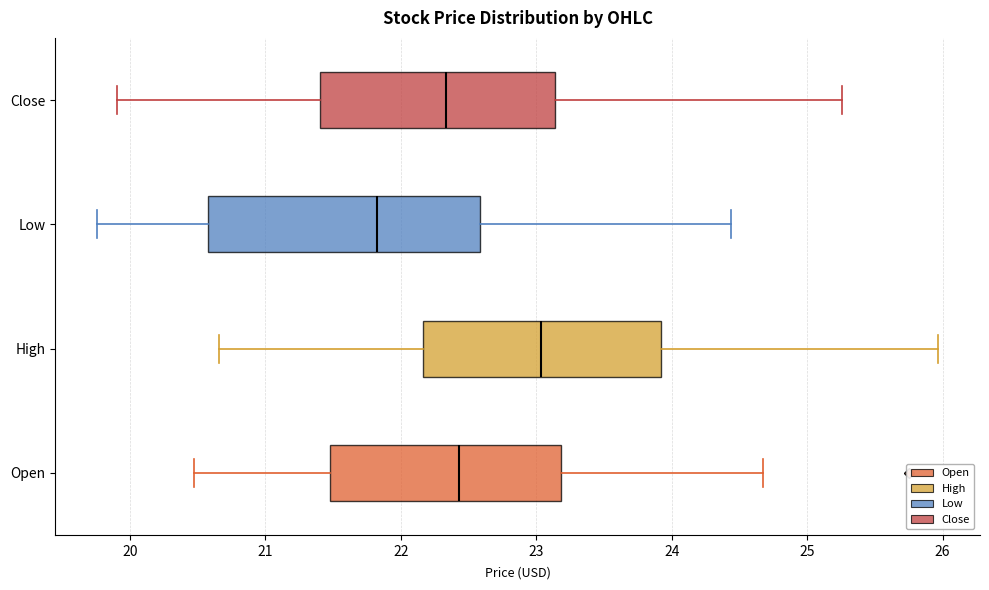

Reading bottom to top, read every box against the x-axis: the position of its median line, the range the box covers, and the ends of its whiskers. The values are not printed on the chart, so give them approximately, as read against the axis.

Open: median 22.4, box 21.5 to 23.2, whiskers 20.5 to 24.7
High: median 23.0, box 22.2 to 23.9, whiskers 20.7 to 26.0
Low: median 21.8, box 20.6 to 22.6, whiskers 19.8 to 24.4
Close: median 22.3, box 21.4 to 23.1, whiskers 19.9 to 25.3